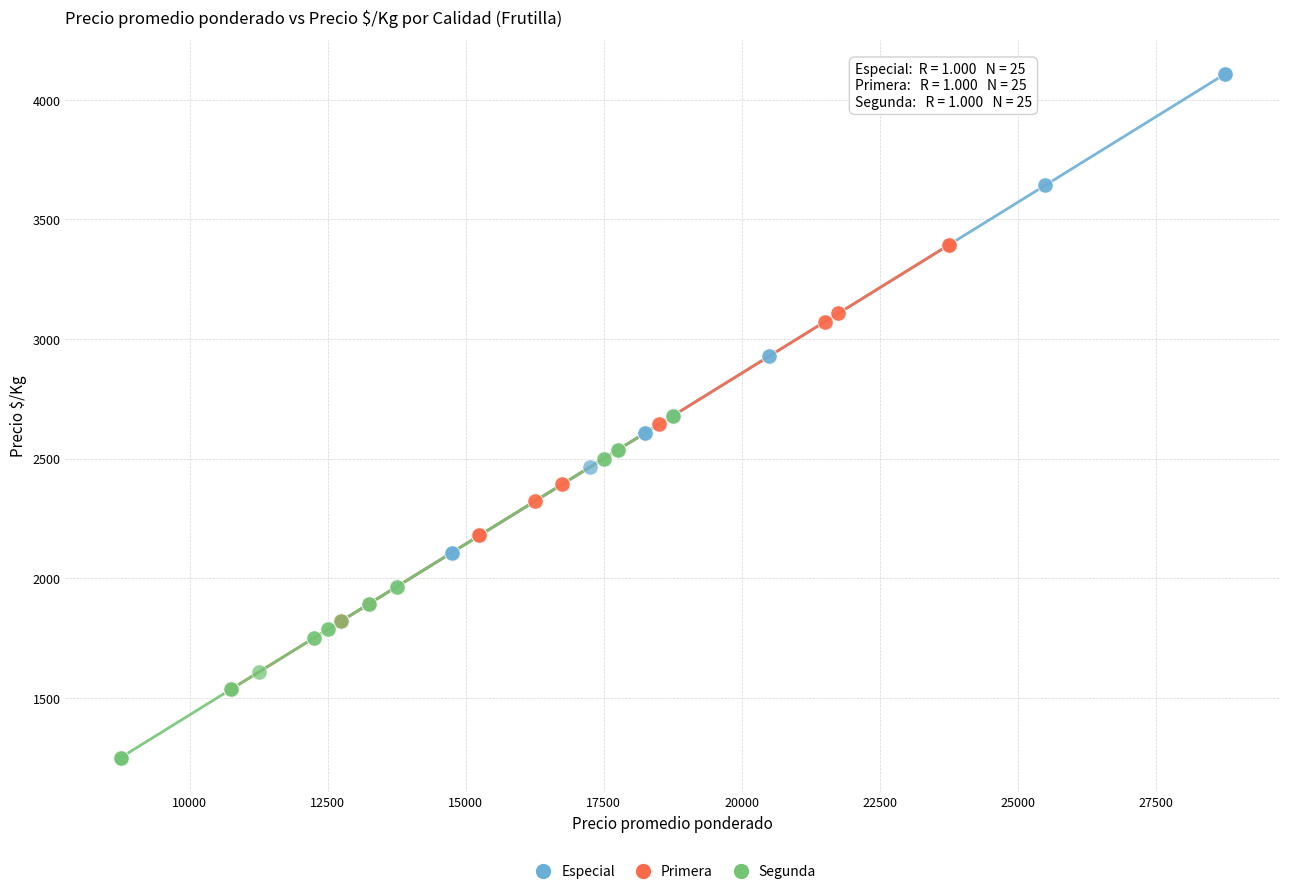

Which series contains the highest Y value?

Especial